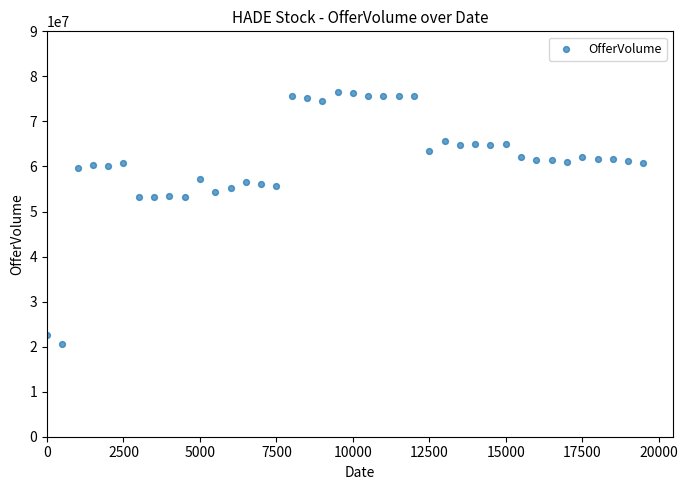

What is the range of Y values (max minus min)?

55863600